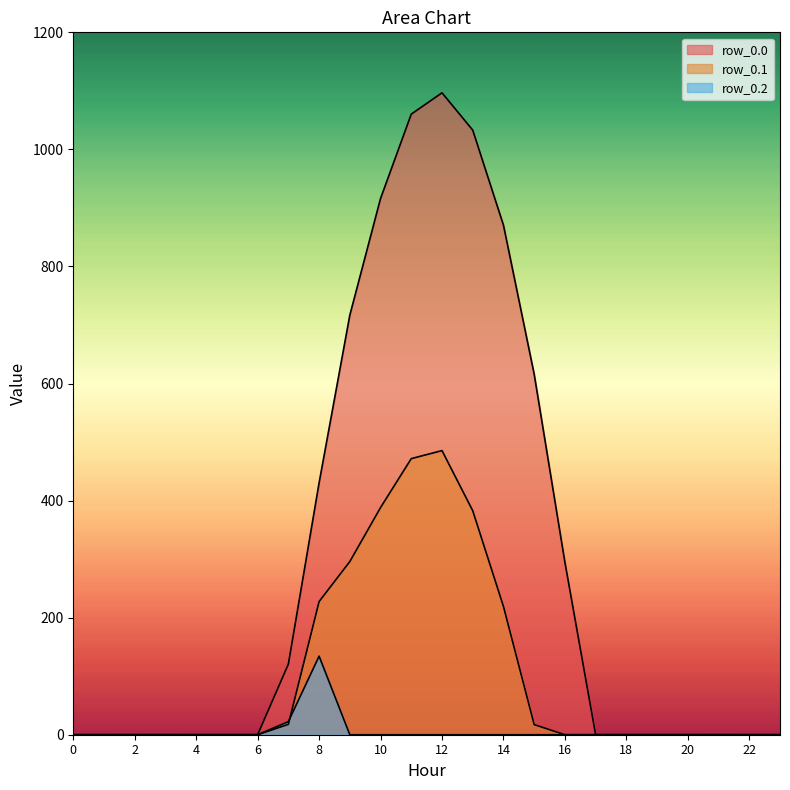

Which series has the widest spread of values?

row_0.0